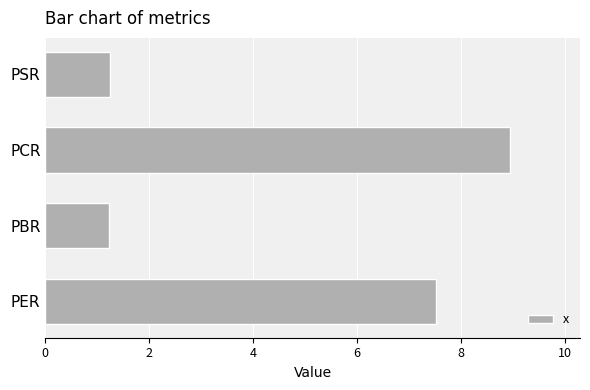

How many values are below 7?

2